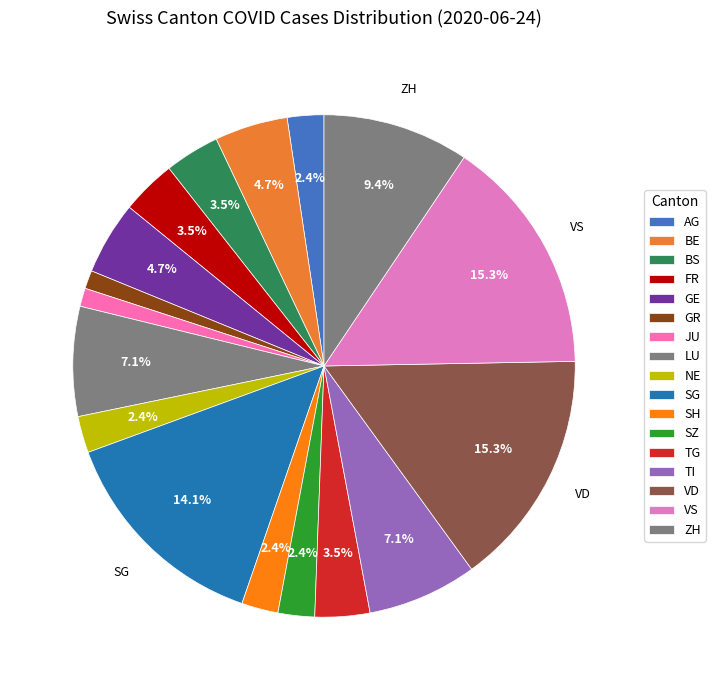

What is the total percentage of AG and VD?

17.6%